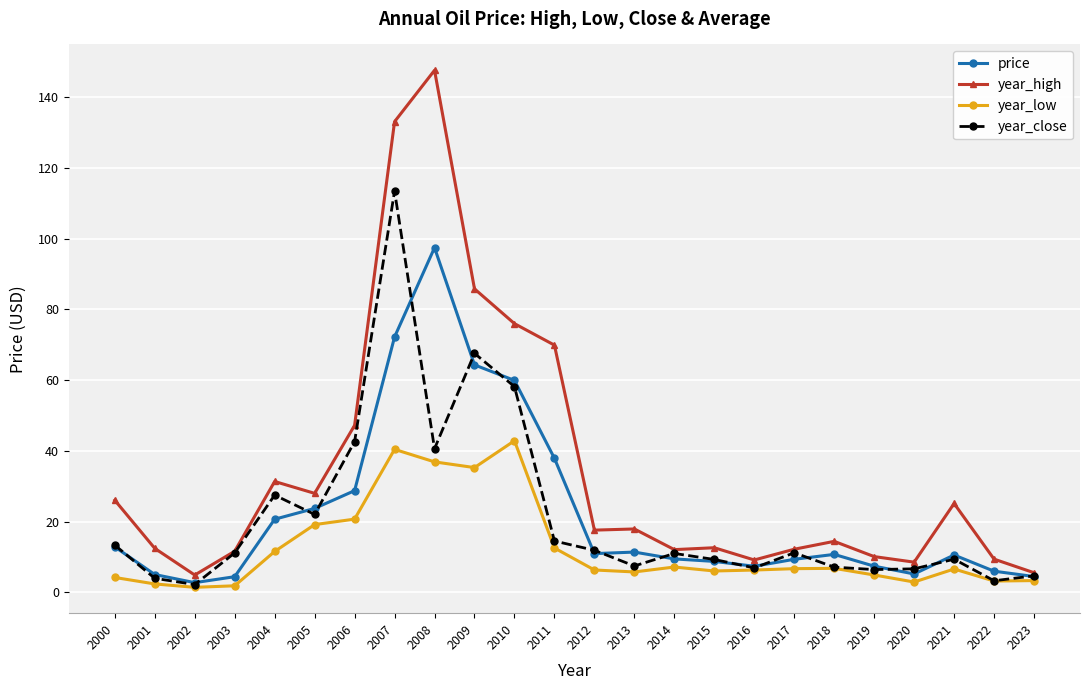

What is the sum of all year_low values?

294.8